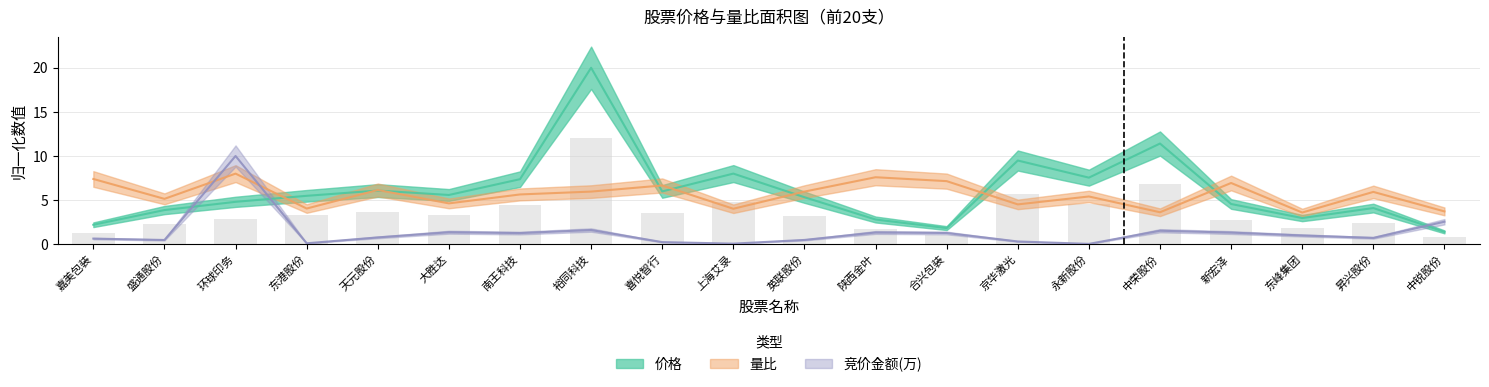

List the series in order of their peak value, highest first.

价格, 竞价金额_万, 量比